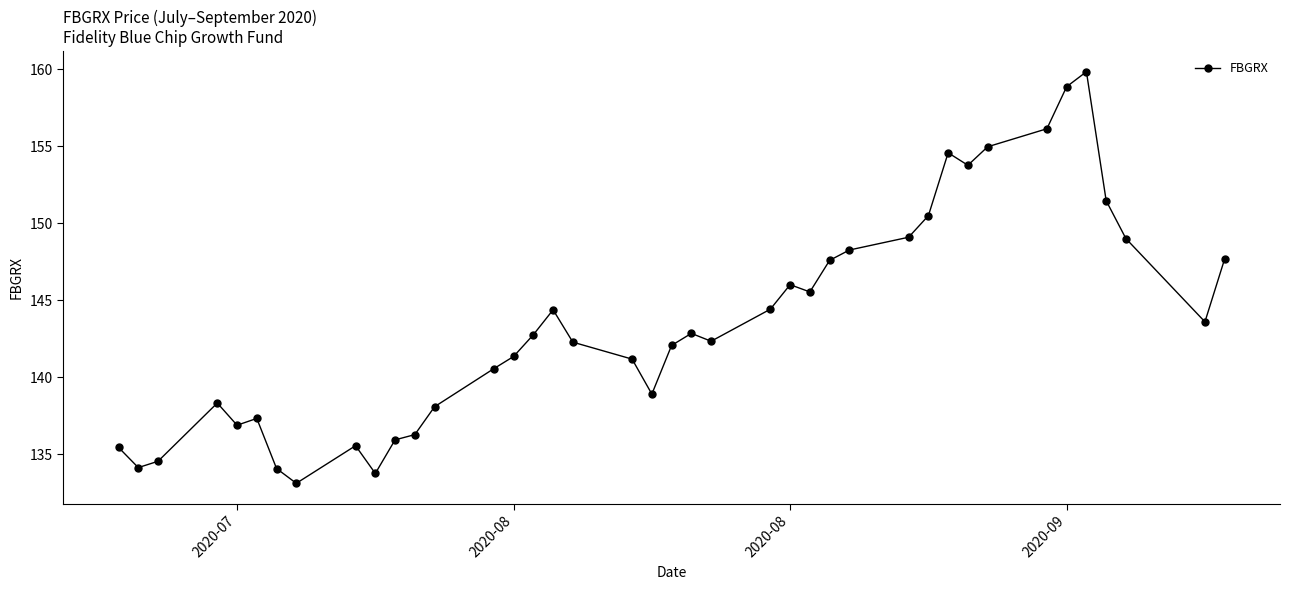

True or false: the data has more than 2 interior local peaks.

True